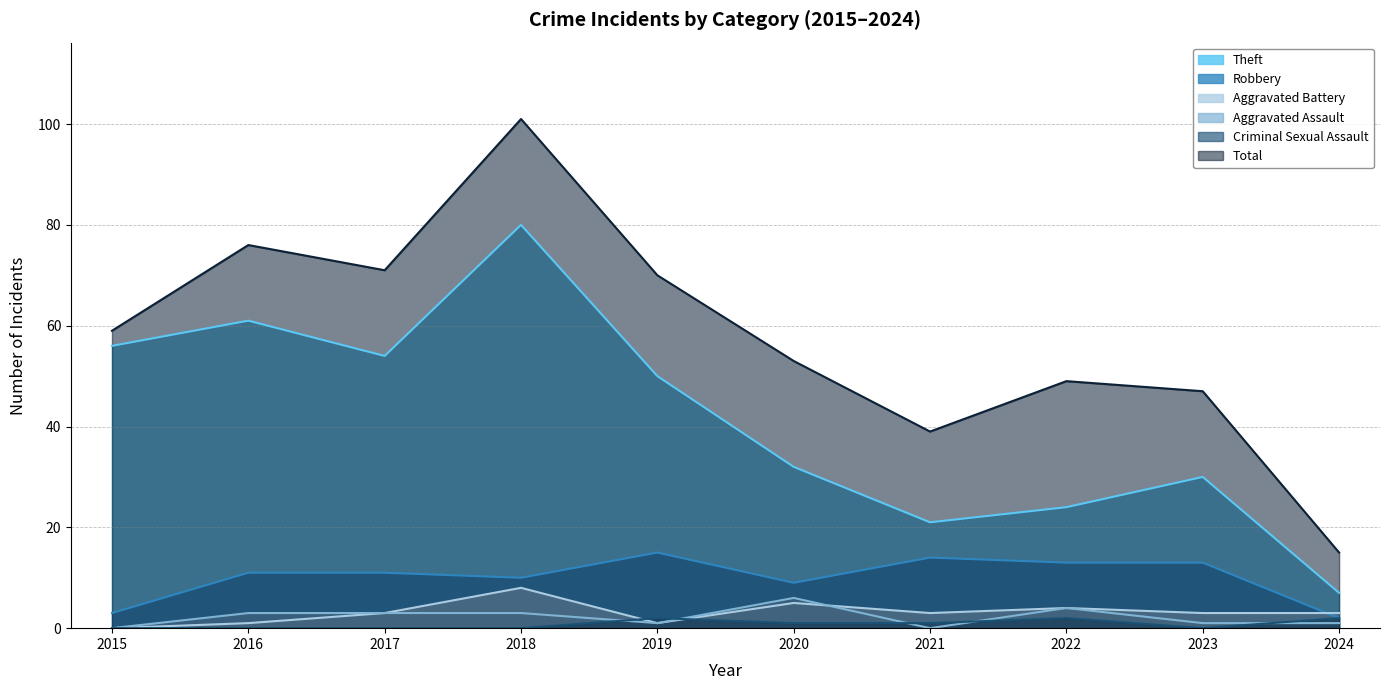

What is the sum of all Aggravated Assault values?

22